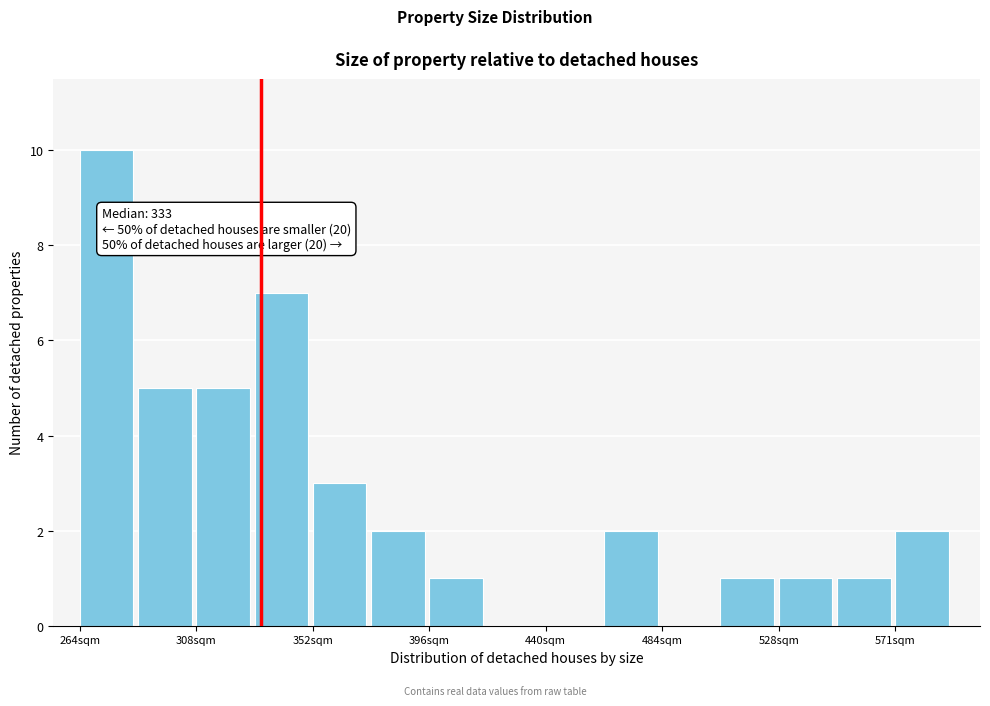

Over which range of the x-axis is the bar tallest?

265 to 285